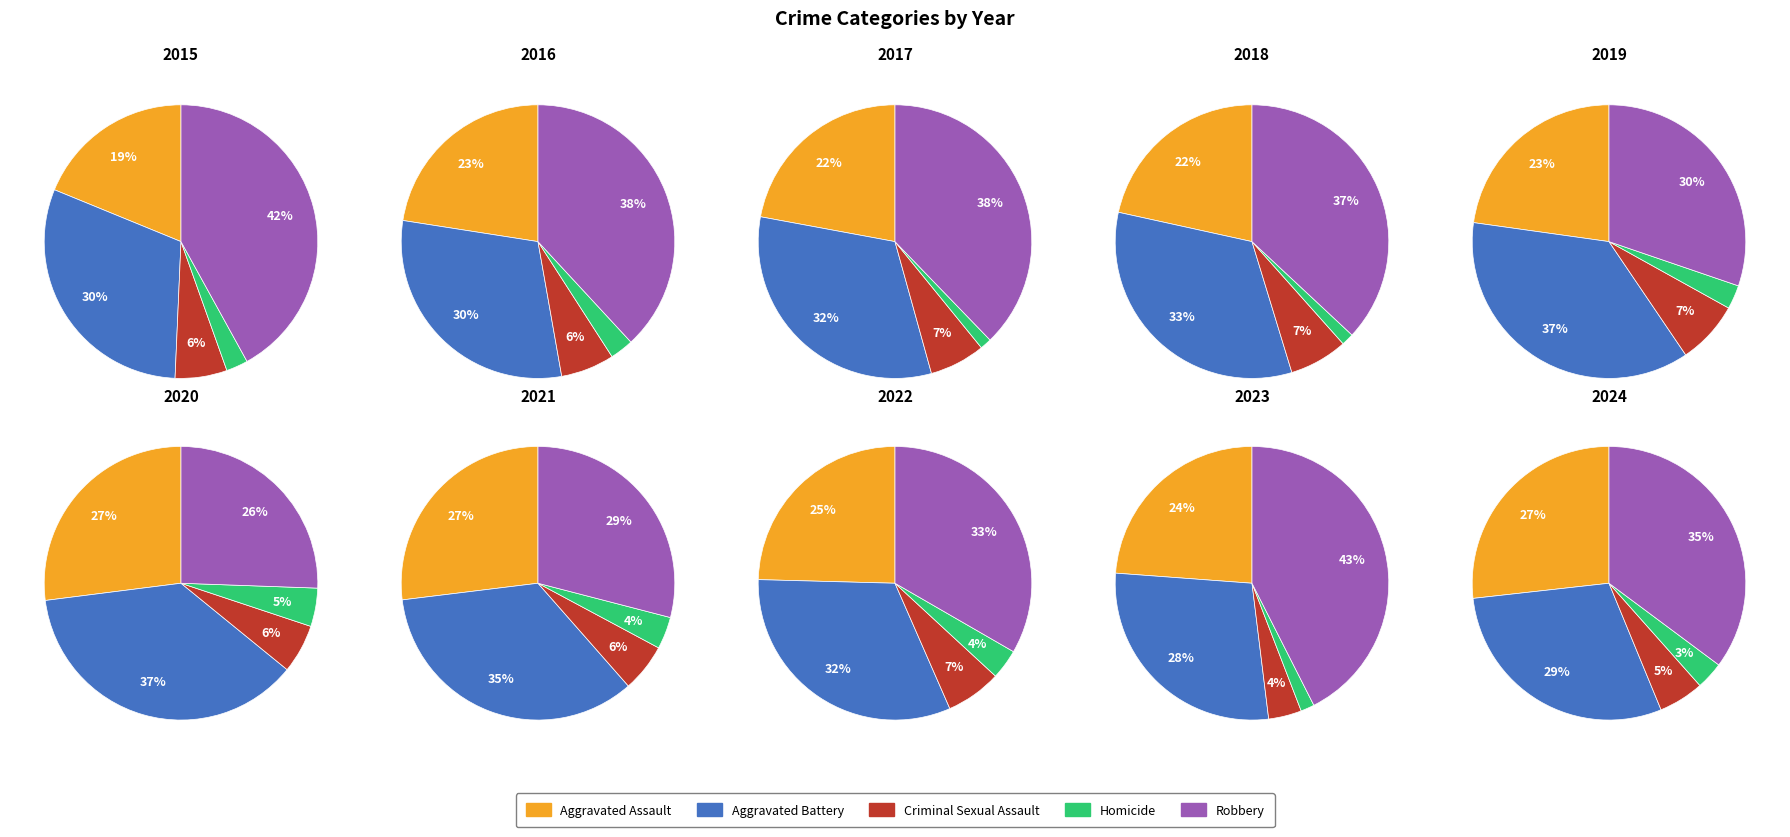

Is there a majority slice in this chart?

No